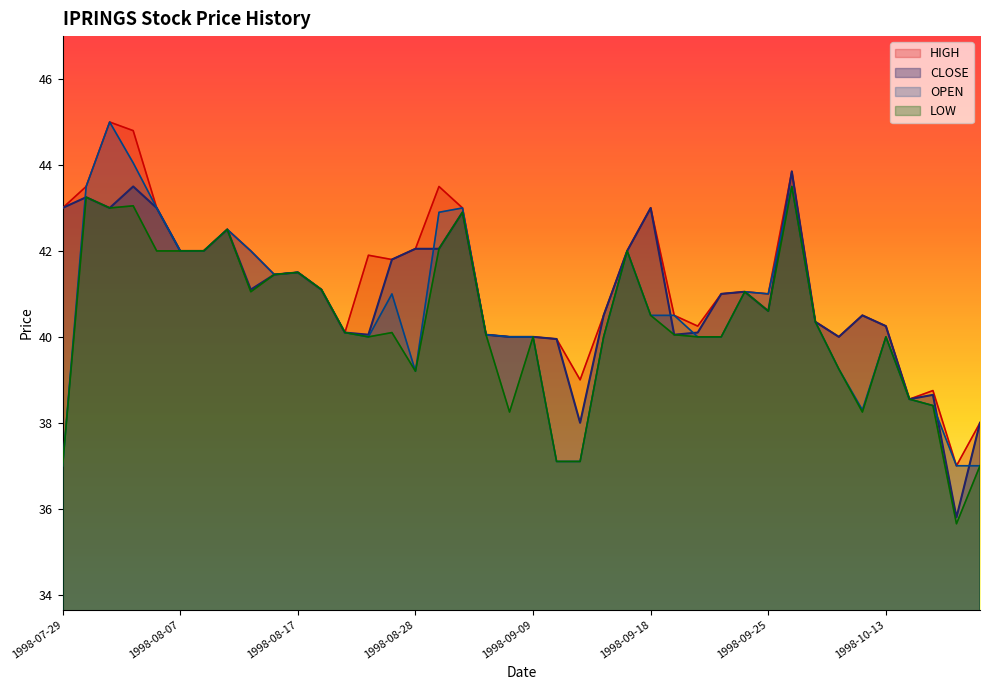

The value of CLOSE at 1998-09-01 is 70.2. True or false?

False